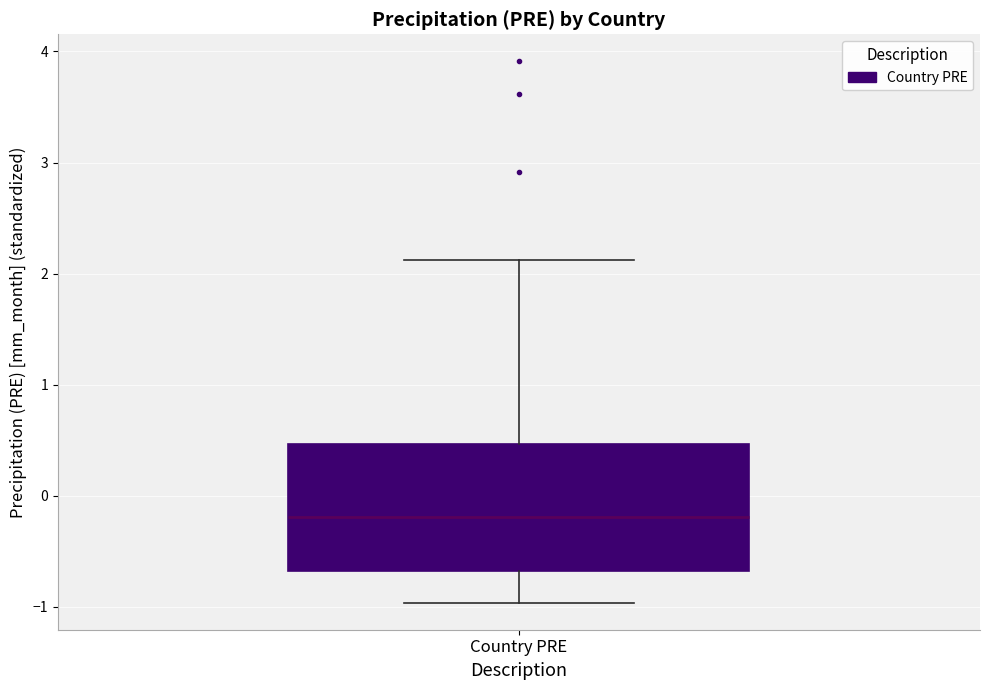

Transcribe this box plot: give where the median line is, the range the box spans, and where the two whiskers end, as read against the y-axis. The values are not printed on the chart, so give them approximately, as read against the axis.

median -0.2, box -0.7 to 0.5, whiskers -1.0 to 2.1